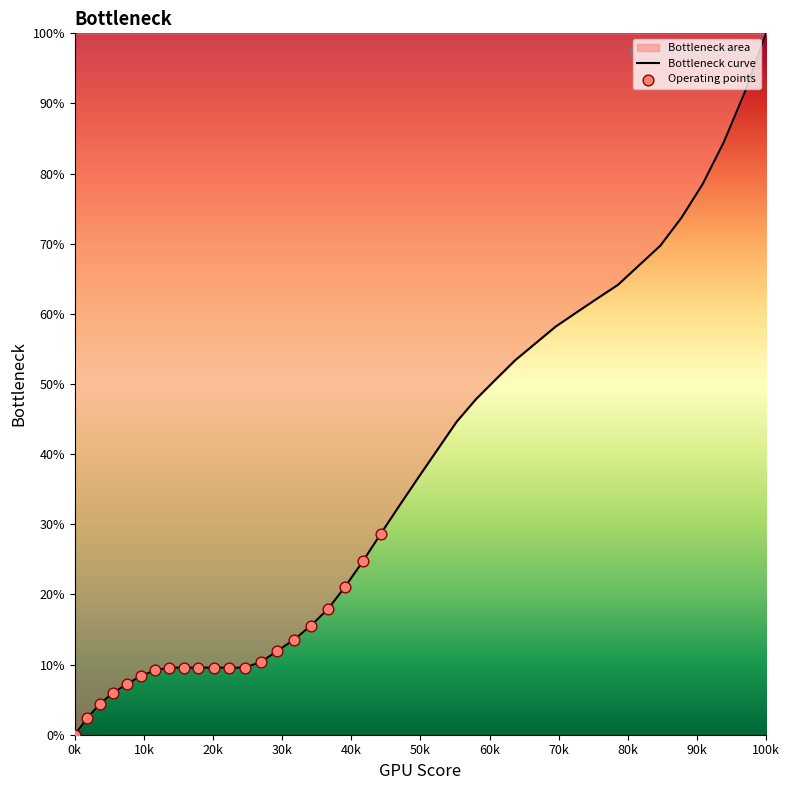

What is the greatest value displayed?

100.0